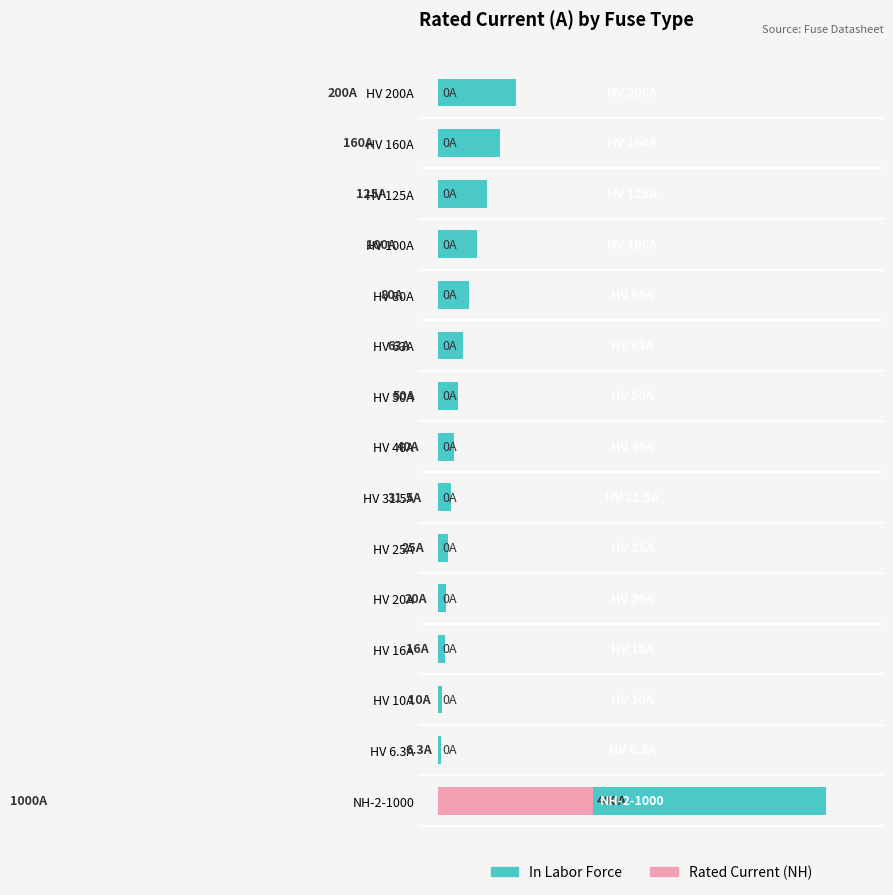

What is the difference between the second highest and second lowest values in the In Labor Force series?

19.0